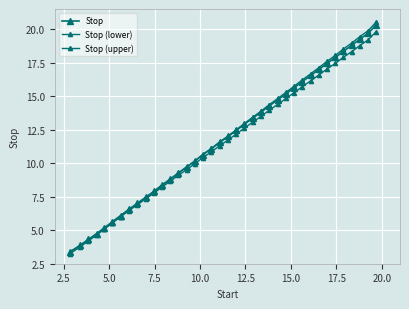

How many lines are shown in the chart?

3